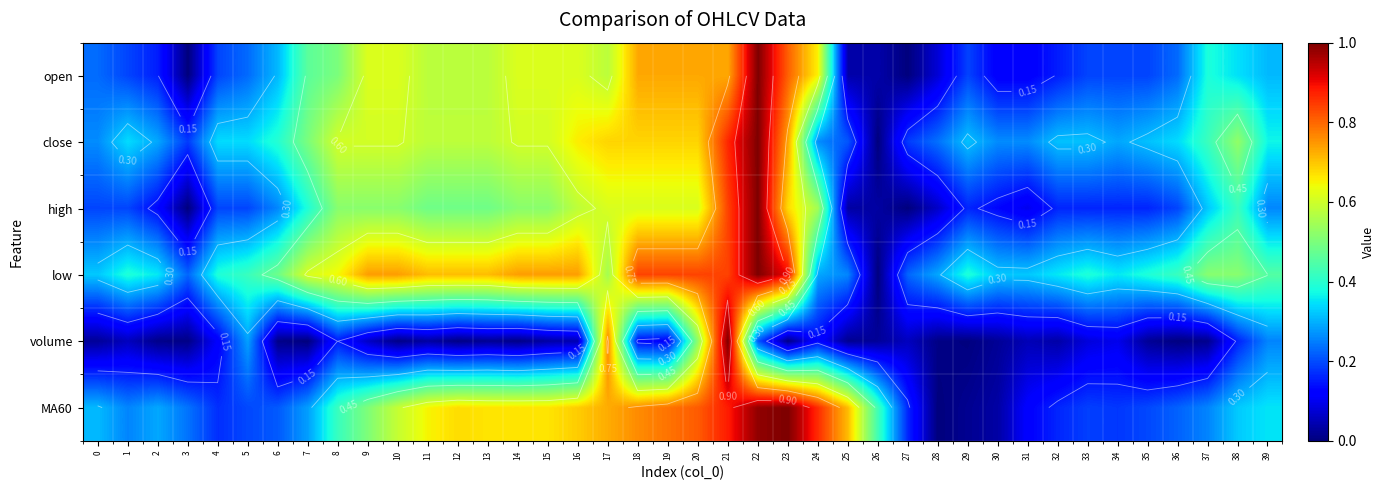

How many categories are shown in the chart?

40